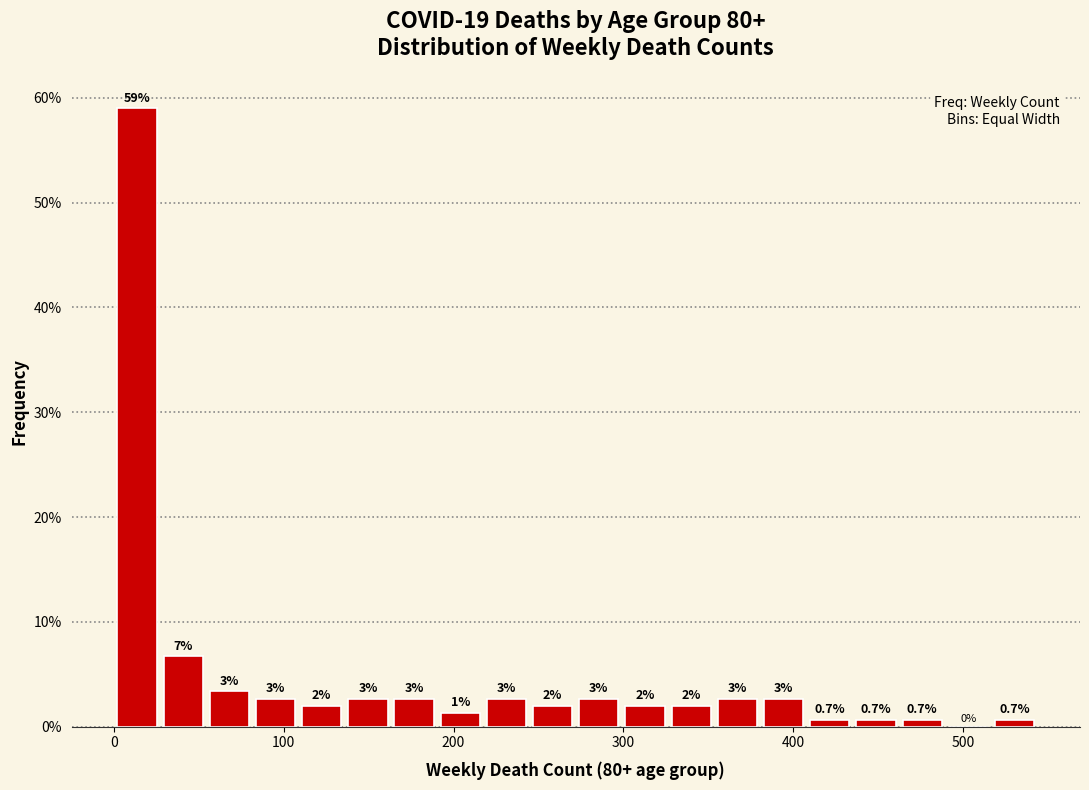

Around what value on the x-axis is the tallest bar? Give the approximate position of its centre, as read against the axis.

10